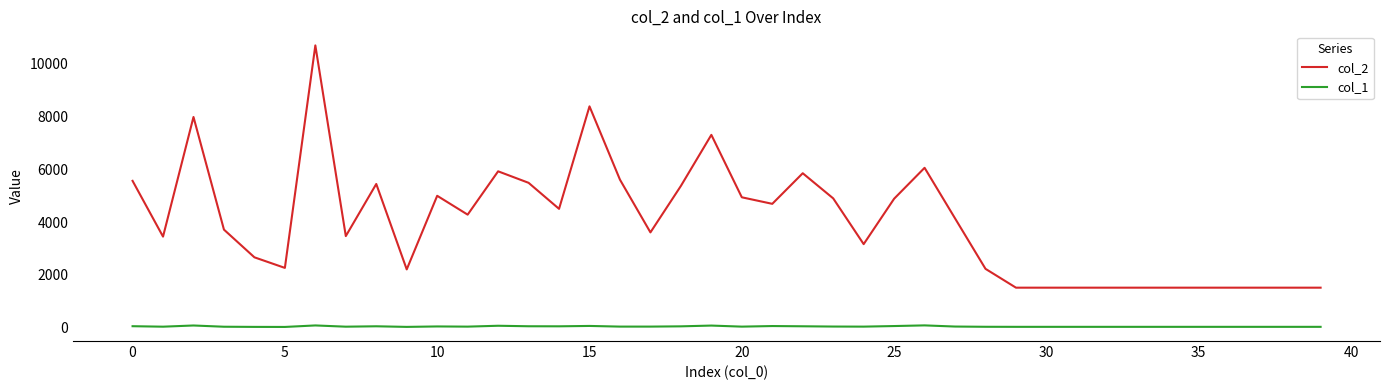

True or false: col_1 and col_2 cross at least once.

False